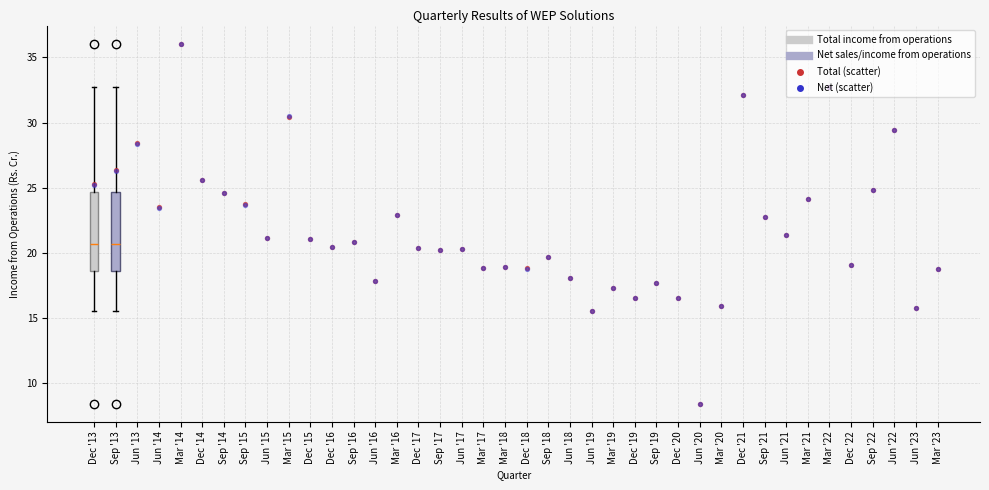

Reading left to right, read every box against the y-axis: the position of its median line, the range the box covers, and the ends of its whiskers. The values are not printed on the chart, so give them approximately, as read against the axis.

Dec '13: median 20.5, box 18.5 to 24.5, whiskers 15.5 to 32.5
Sep '13: median 20.5, box 18.5 to 24.5, whiskers 15.5 to 32.5